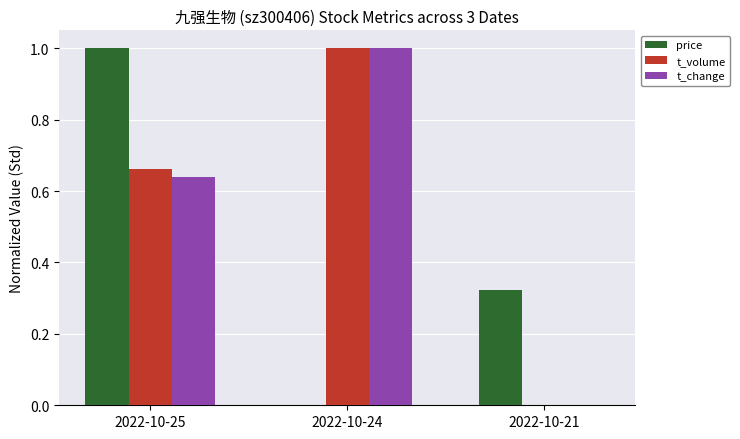

Are the bars grouped side by side (vs. stacked)?

Yes